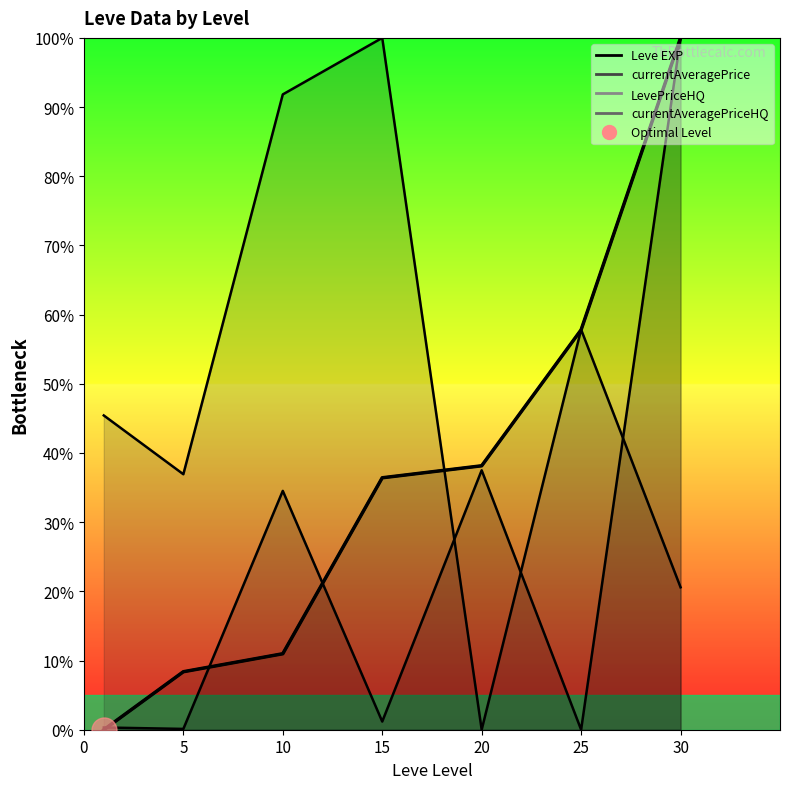

Between 5 and 15, which is larger?

15